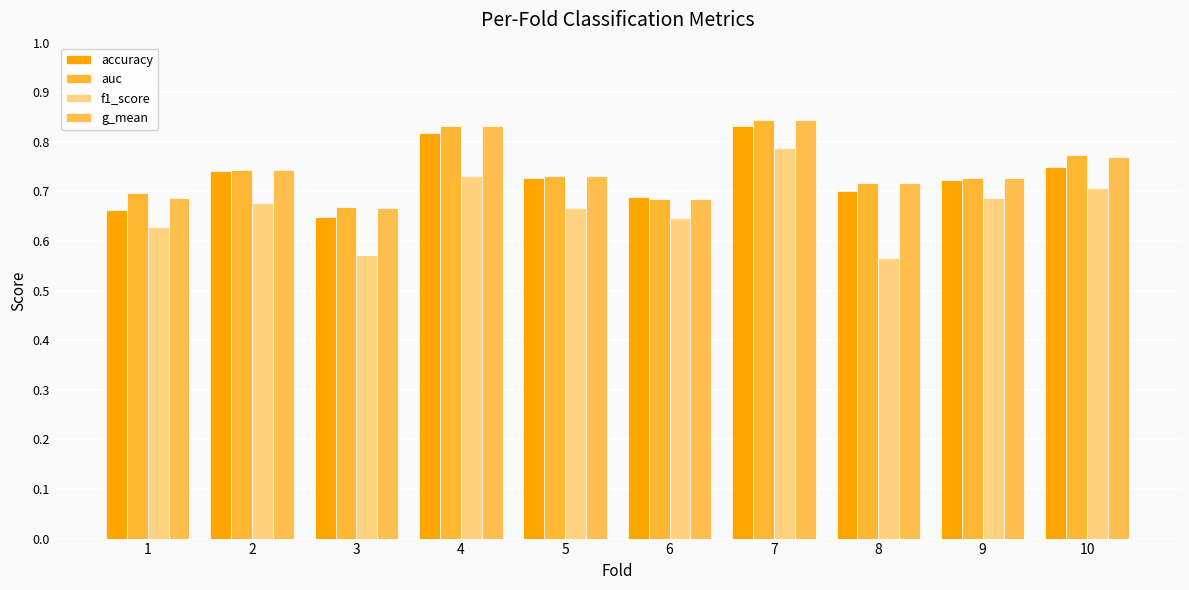

Between 5 and 9, which series saw the biggest shift?

f1_score